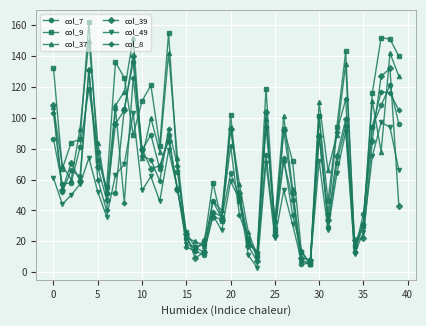

At how many categories does at least one series exceed 44?

29